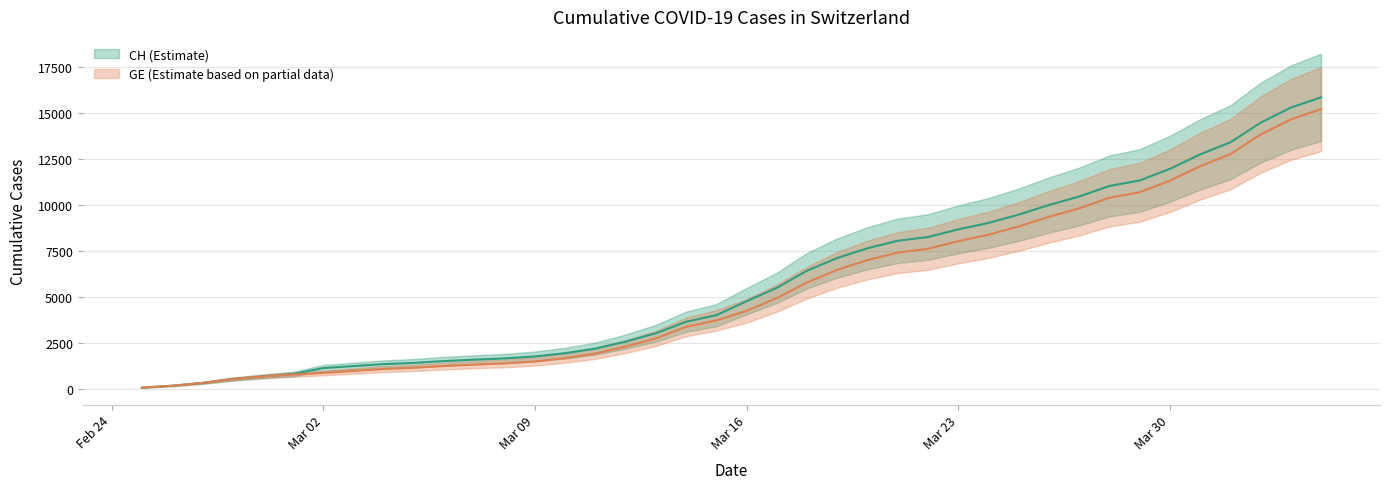

Reading left to right, list all the values displayed in this chart.

CH: 73	178	329	540	682	814	1137	1245	1353	1420	1519	1595	1664	1770	1949	2199	2577	3033	3658	4014	4775	5501	6434	7125	7654	8061	8265	8681	9030	9481	10005	10467	11041	11340	11971	12758	13415	14480	15303	15861
GE: 73	178	329	540	682	784	872	979	1085	1152	1248	1324	1393	1499	1678	1928	2306	2752	3377	3733	4248	4944	5792	6483	7012	7419	7623	8039	8388	8839	9363	9825	10399	10698	11329	12116	12773	13838	14661	15219